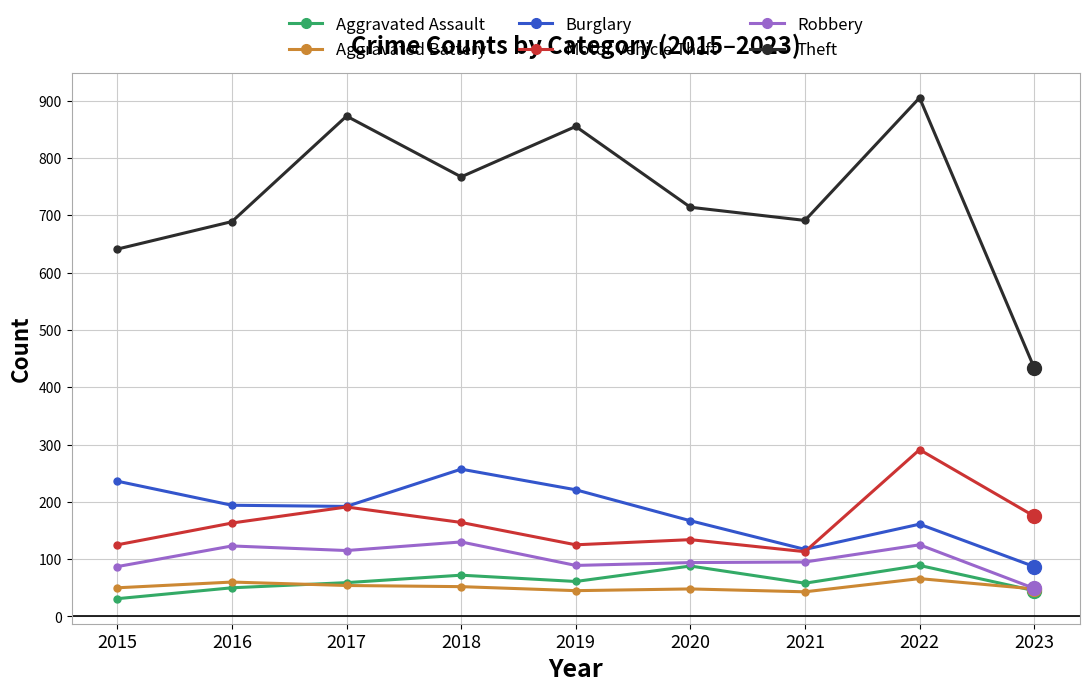

What is the highest value of the Robbery series?

130